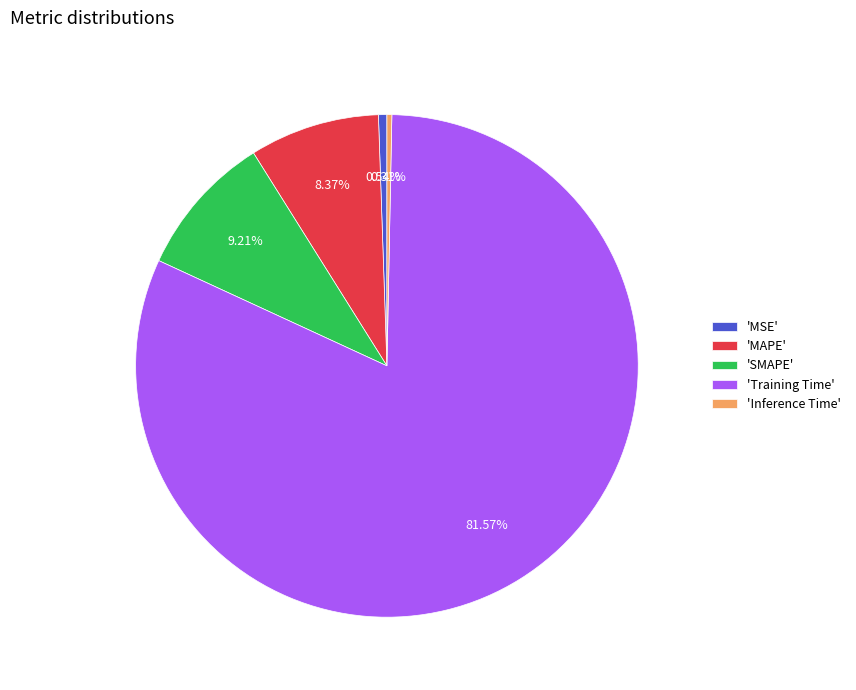

What is the largest slice in the pie chart?

'Training Time'